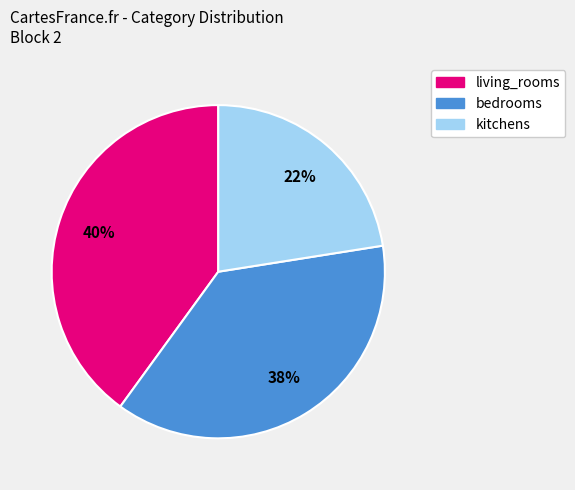

Is there any slice that represents more than half of the pie?

No